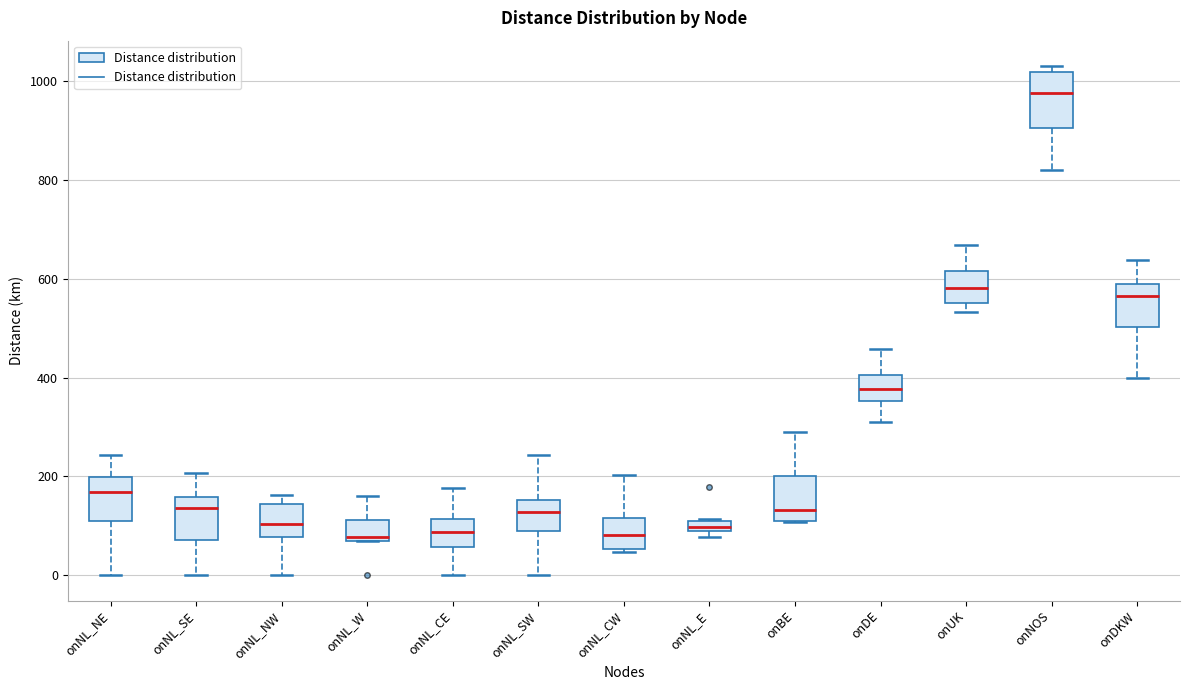

Comparing the boxes themselves (not the whiskers), which one is the tallest?

onNOS